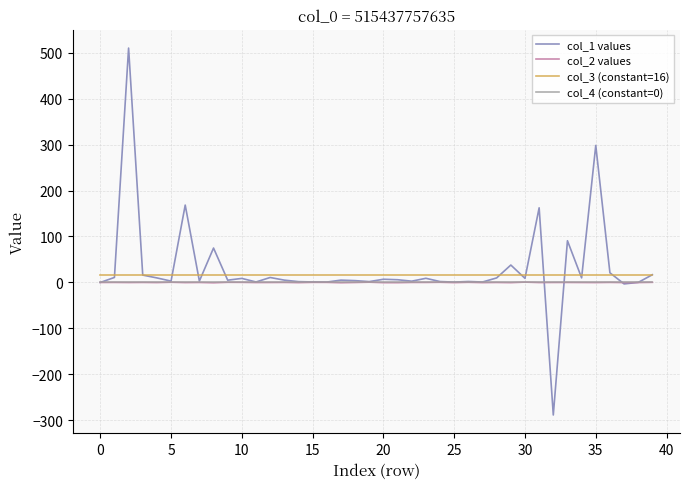

Which series has the widest spread of values?

col_1 values